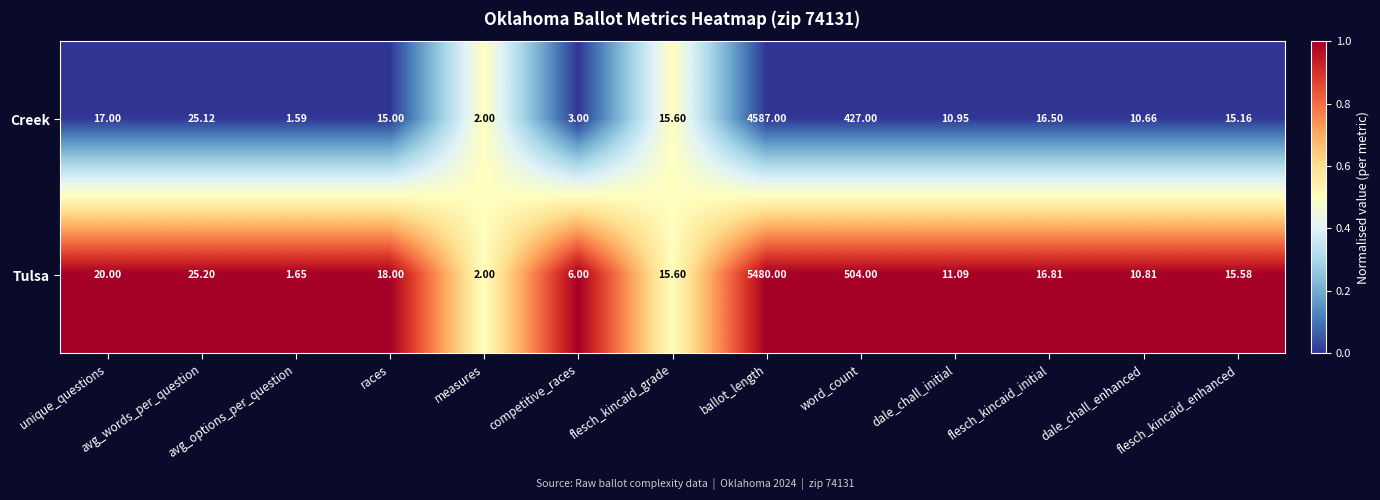

At which label does Tulsa reach its peak?

ballot_length